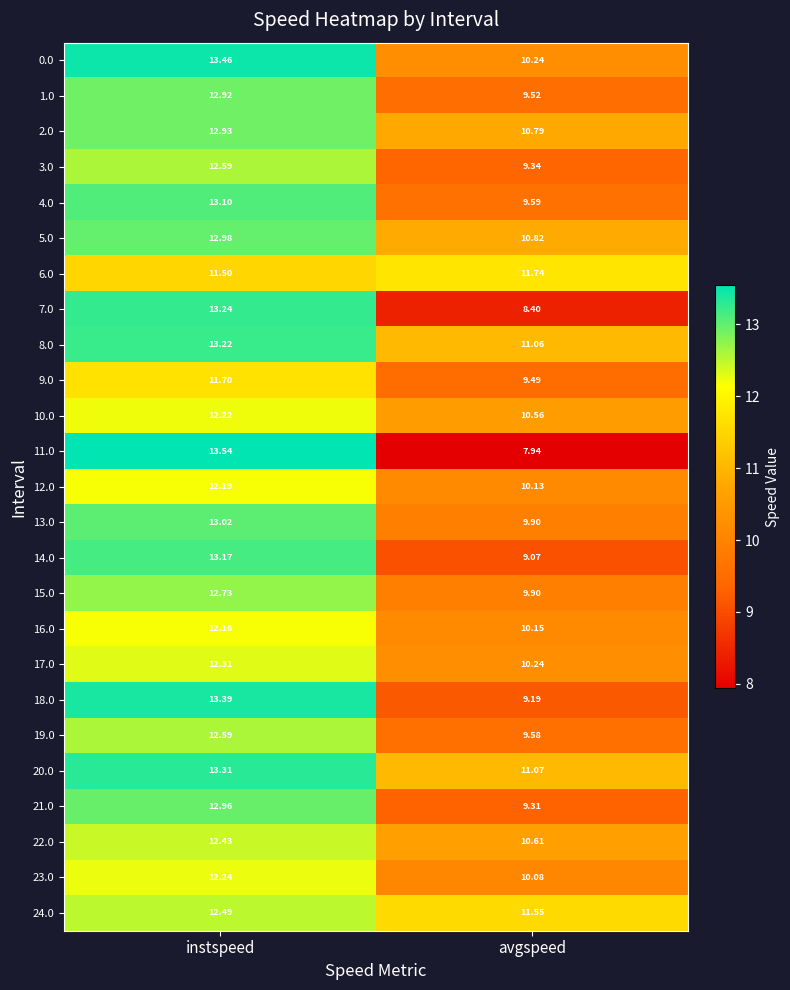

At which category does the chart reach its minimum across all series?

avgspeed